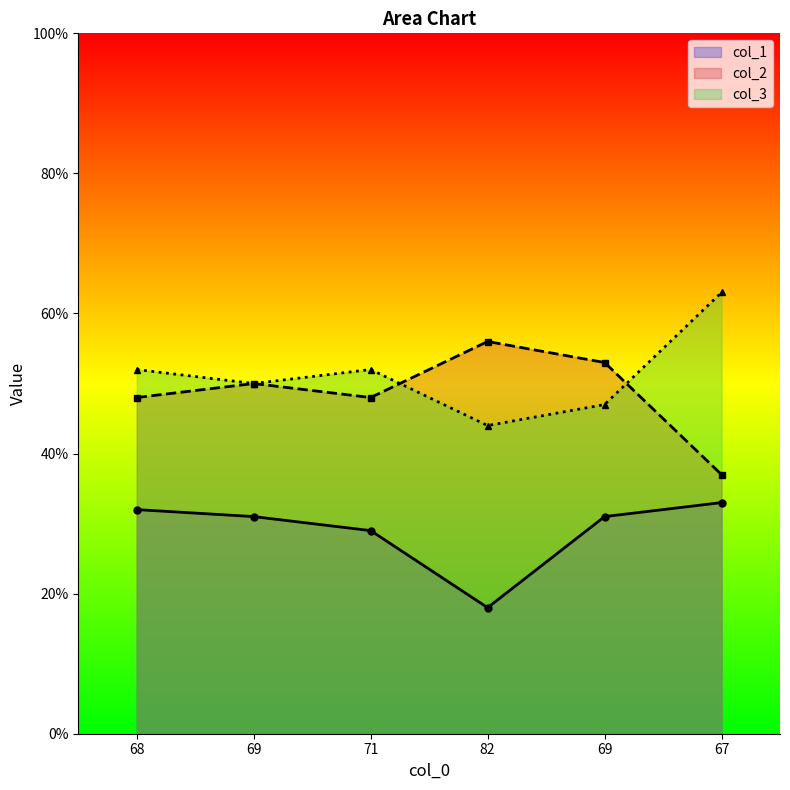

Which series has the widest spread of values?

col_2